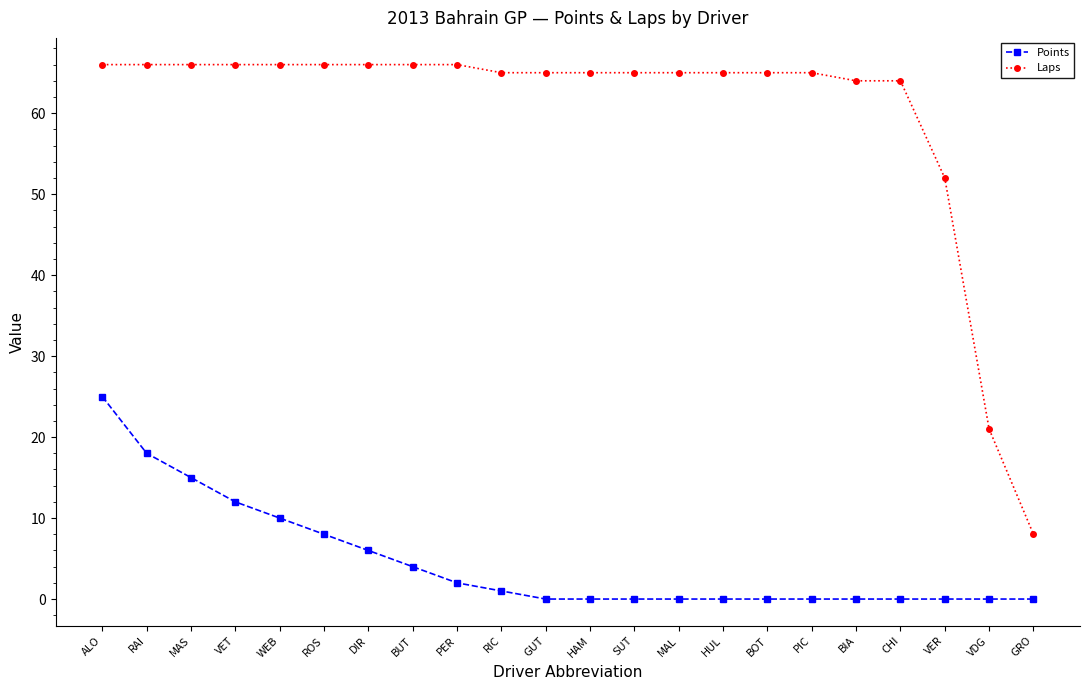

How many lines are shown in the chart?

2